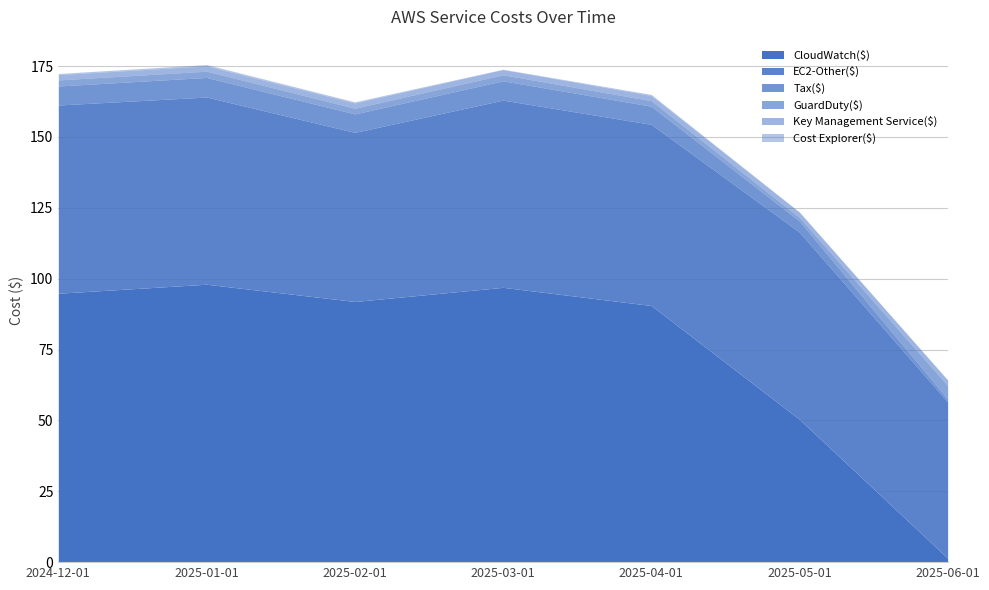

At which label is Cost Explorer($) closest to 0?

2025-05-01